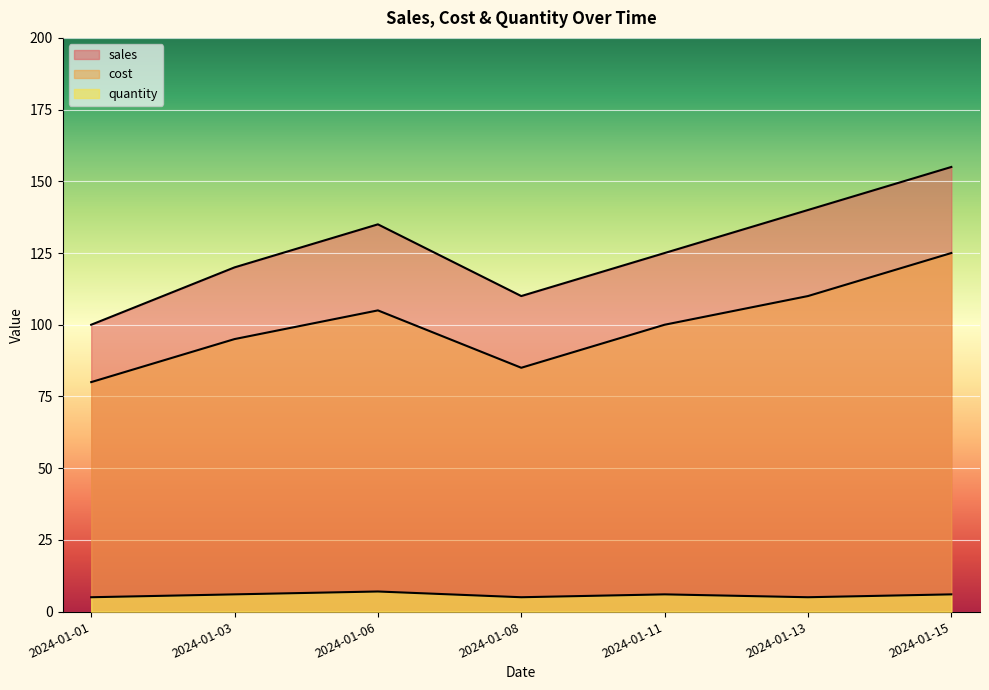

What is the smallest value displayed?

5